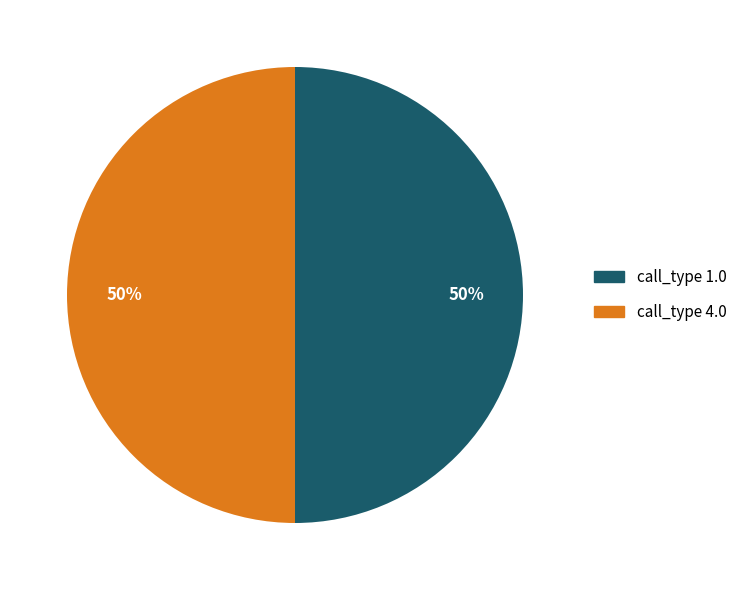

To the nearest percent, what is the average slice percentage?

50%